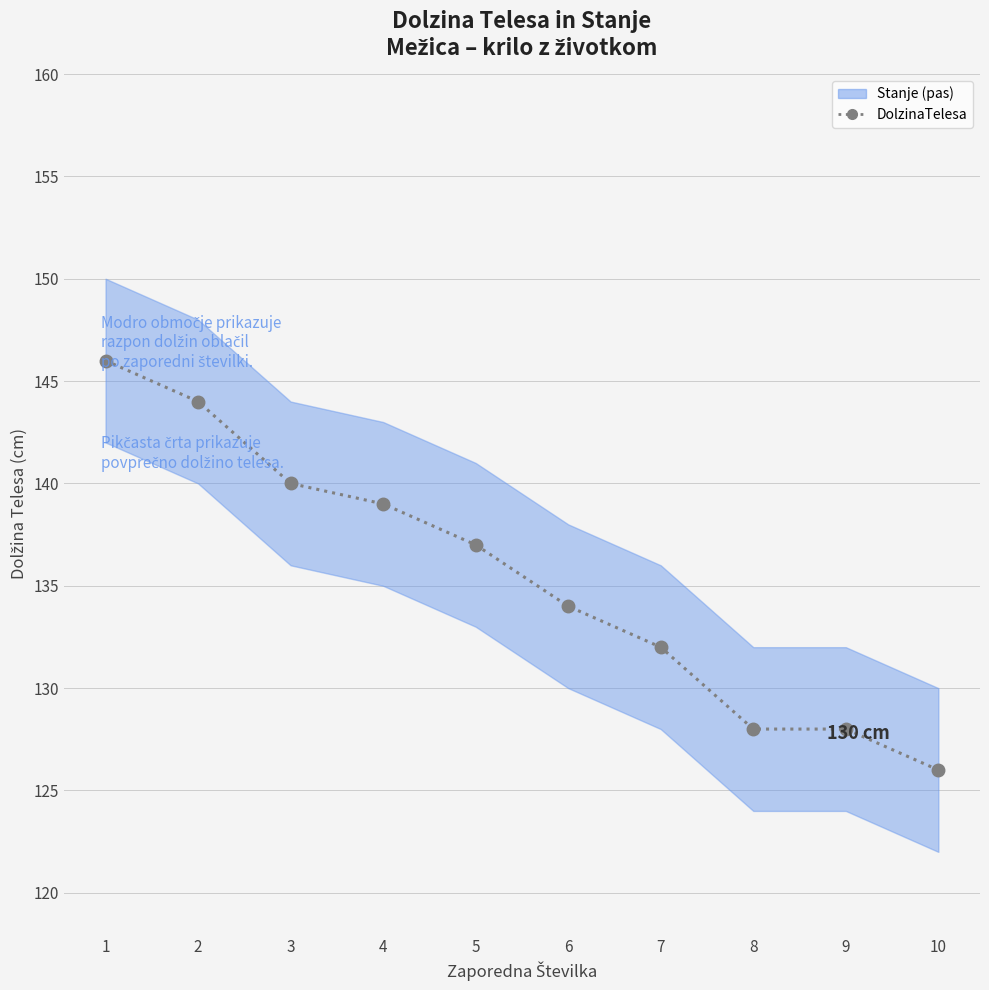

Approximately how many times larger is the value at 5 compared to 9?

1.1